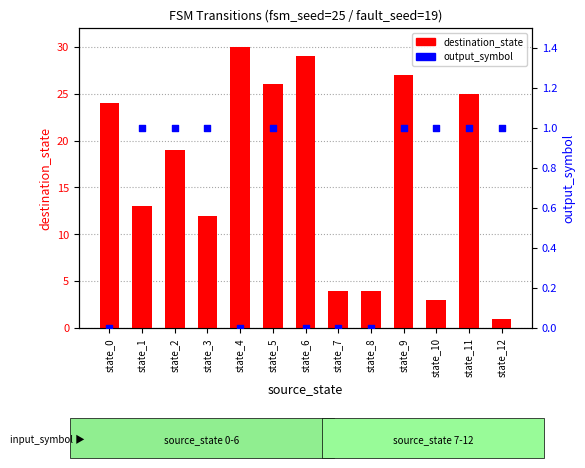

Which series reaches the maximum Y coordinate?

destination_state